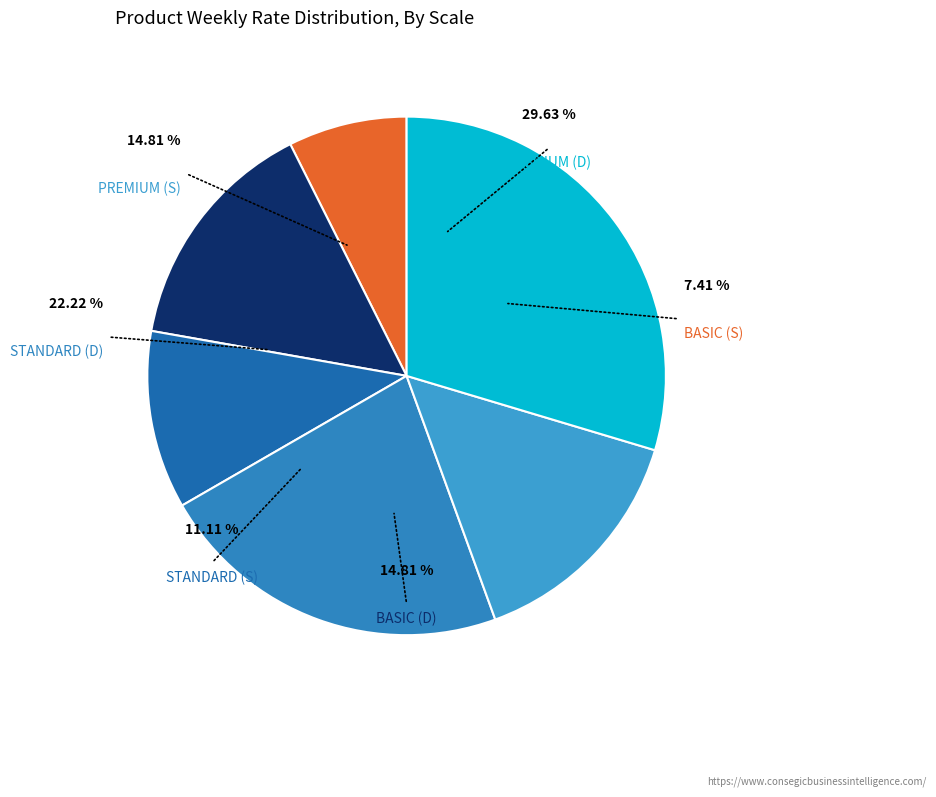

What is the ratio of the value at PREMIUM (S) to the value at BASIC (D)?

1.0